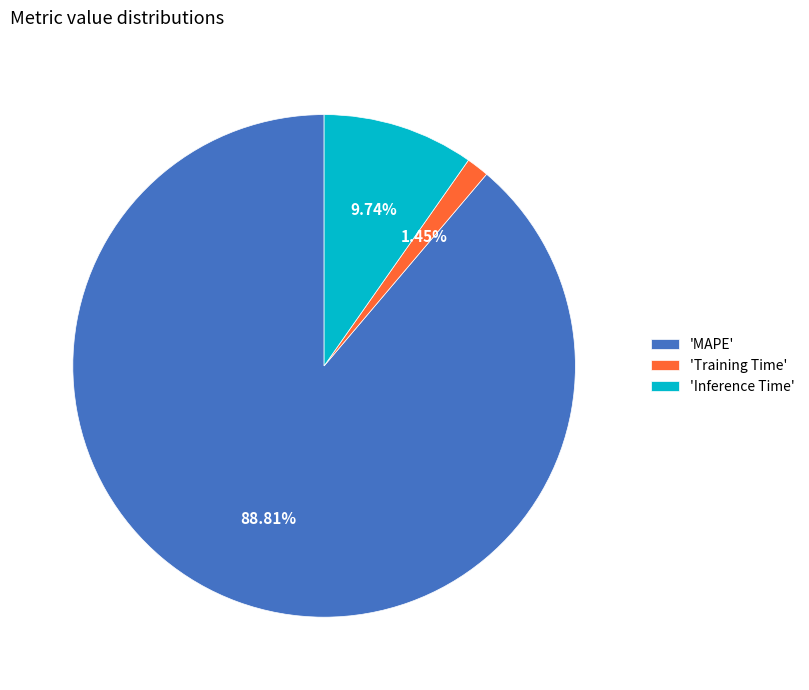

To the nearest percent, what is the average slice percentage?

33%